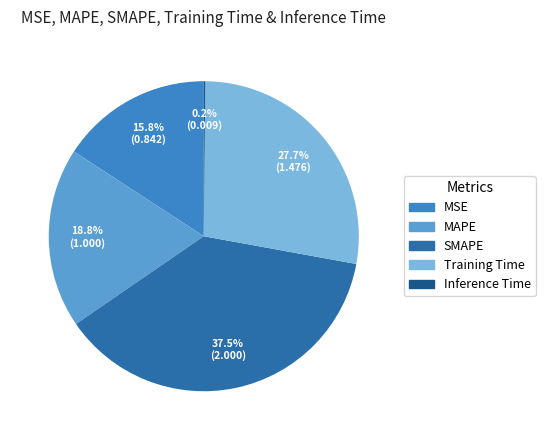

What is the largest slice in the pie chart?

SMAPE